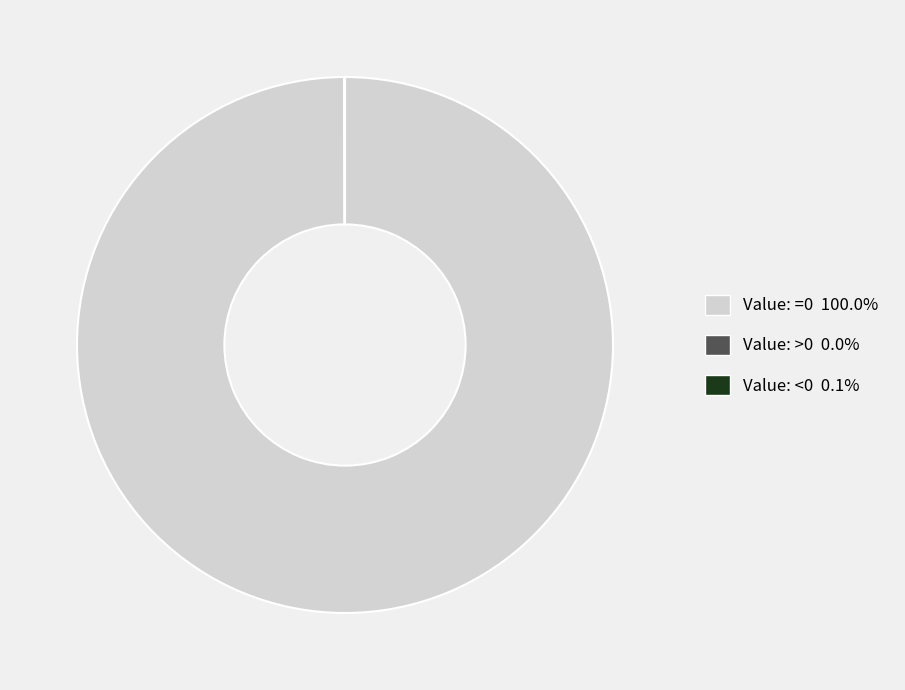

Does Value: =0 account for over 50% of the chart?

Yes